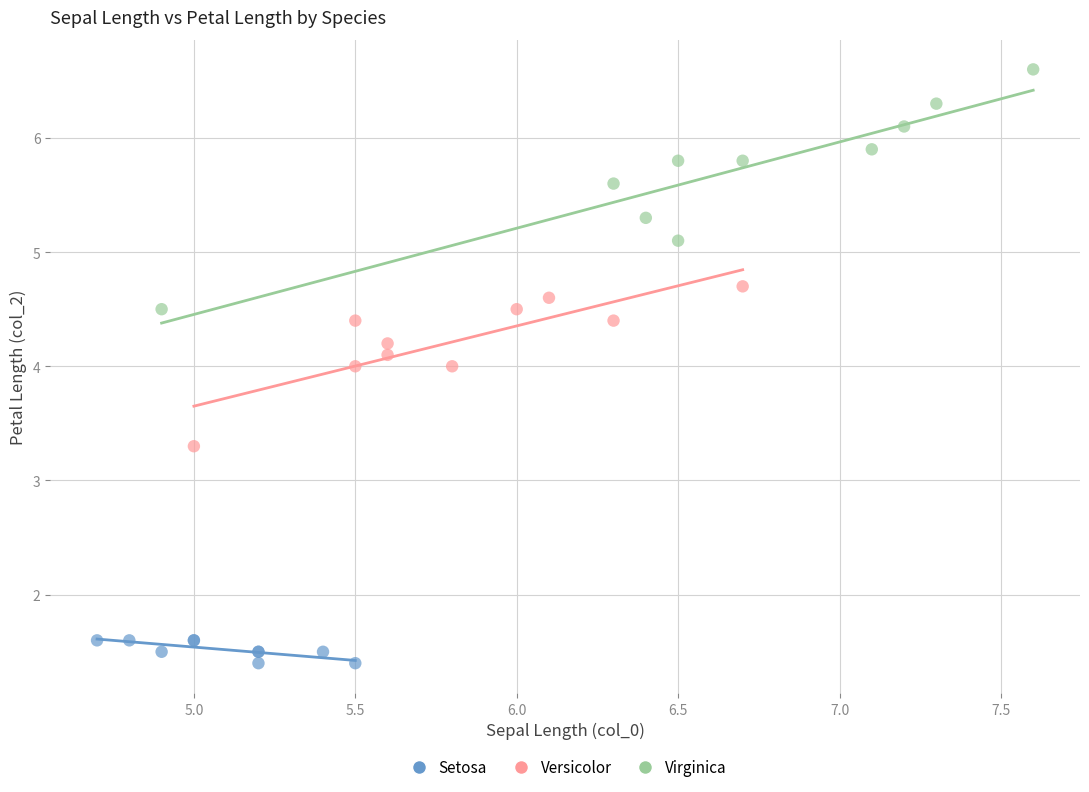

Which series reaches the maximum Y coordinate?

Virginica